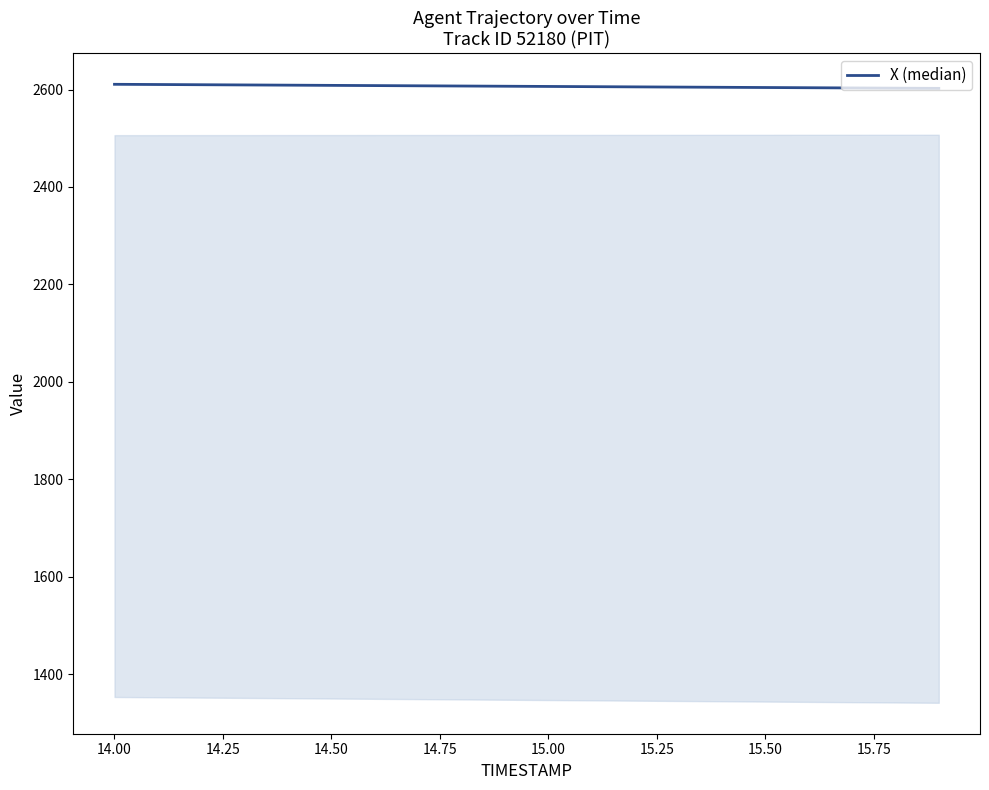

What is the smallest value displayed?

2602.4